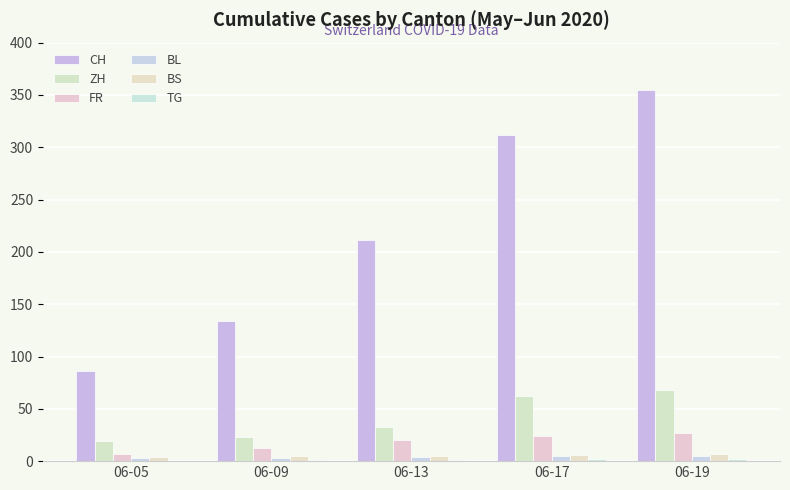

What is the difference between the TG values at 06-09 and 06-17?

1